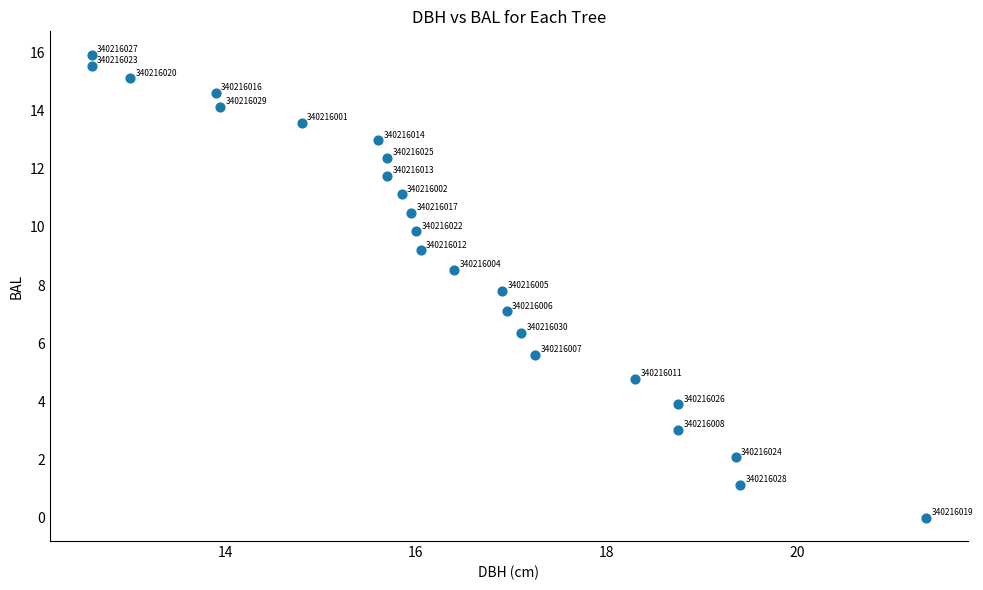

What is the range of Y values (max minus min)?

15.9